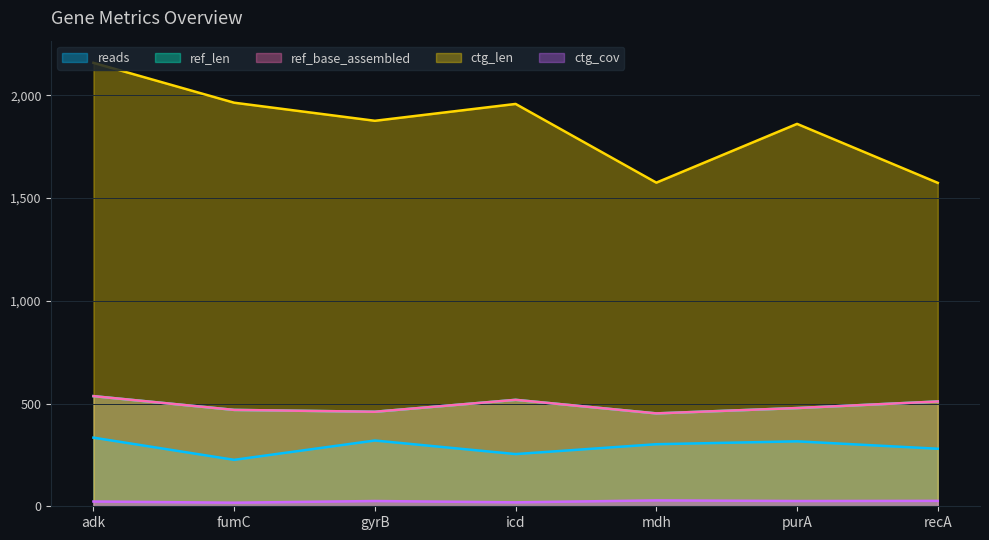

True or false: ctg_cov and ref_len intersect in this chart.

False